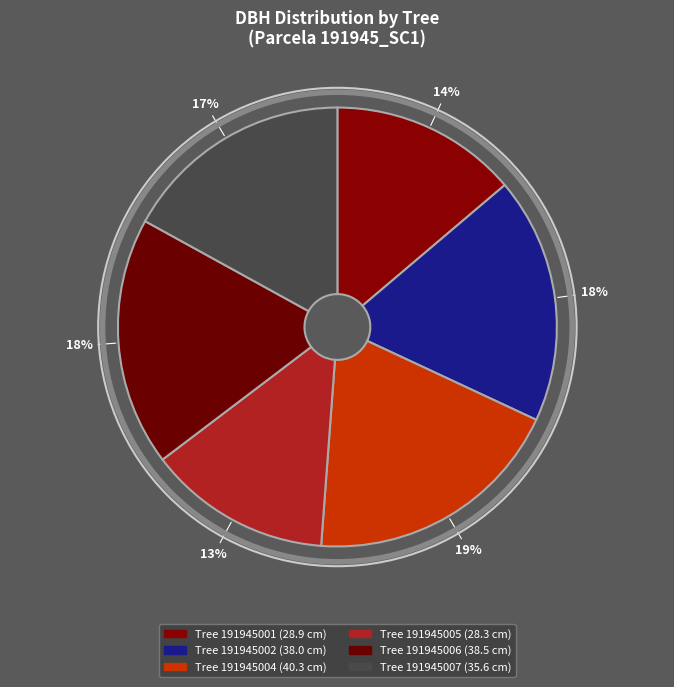

Rank the categories by value from lowest to highest.

191945005, 191945001, 191945007, 191945002, 191945006, 191945004